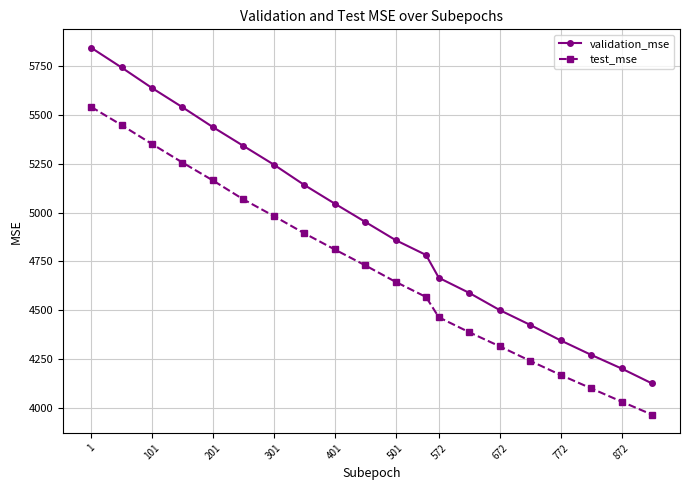

True or false: validation_mse and test_mse intersect in this chart.

False